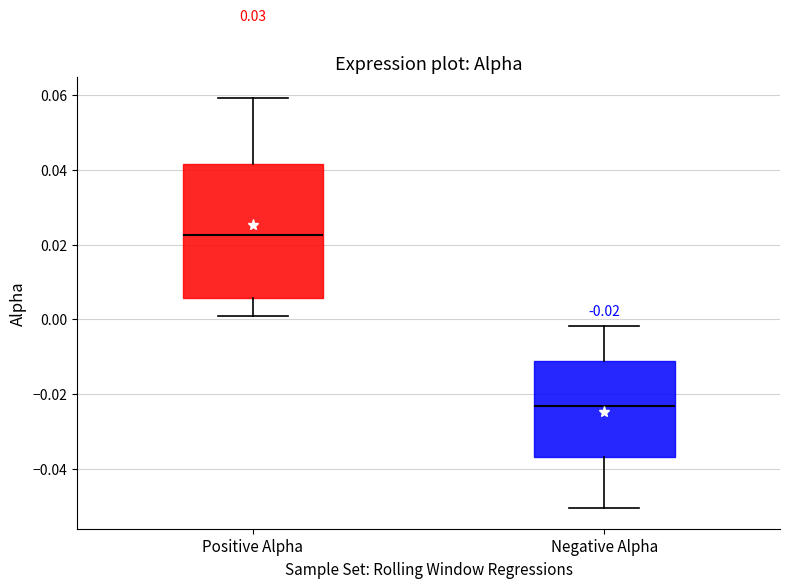

Which box has the lowest median line?

Negative Alpha